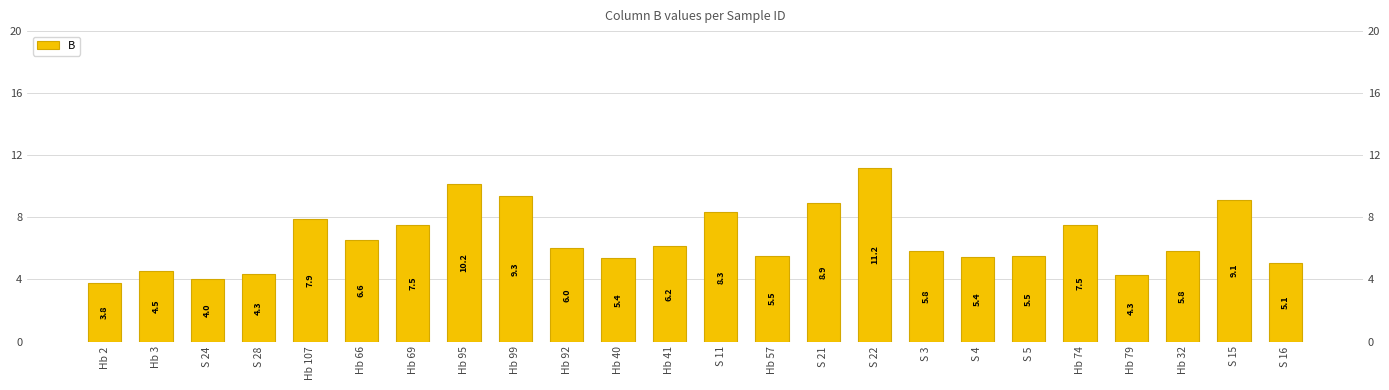

What is the greatest value displayed?

11.2